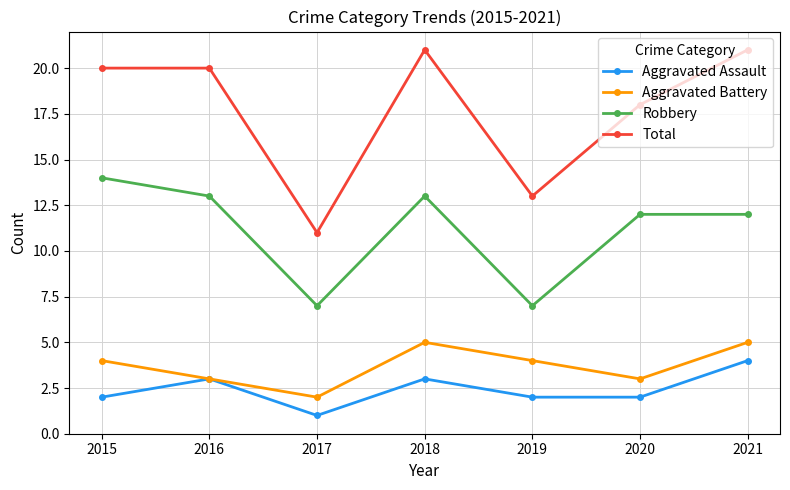

Where is Total nearest to the value 16?

2020